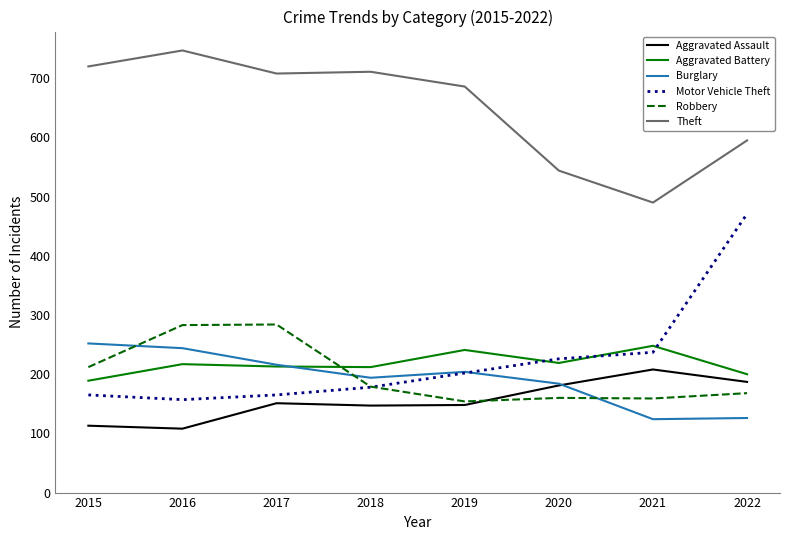

True or false: Motor Vehicle Theft has more than 1 points higher than both neighbors.

False